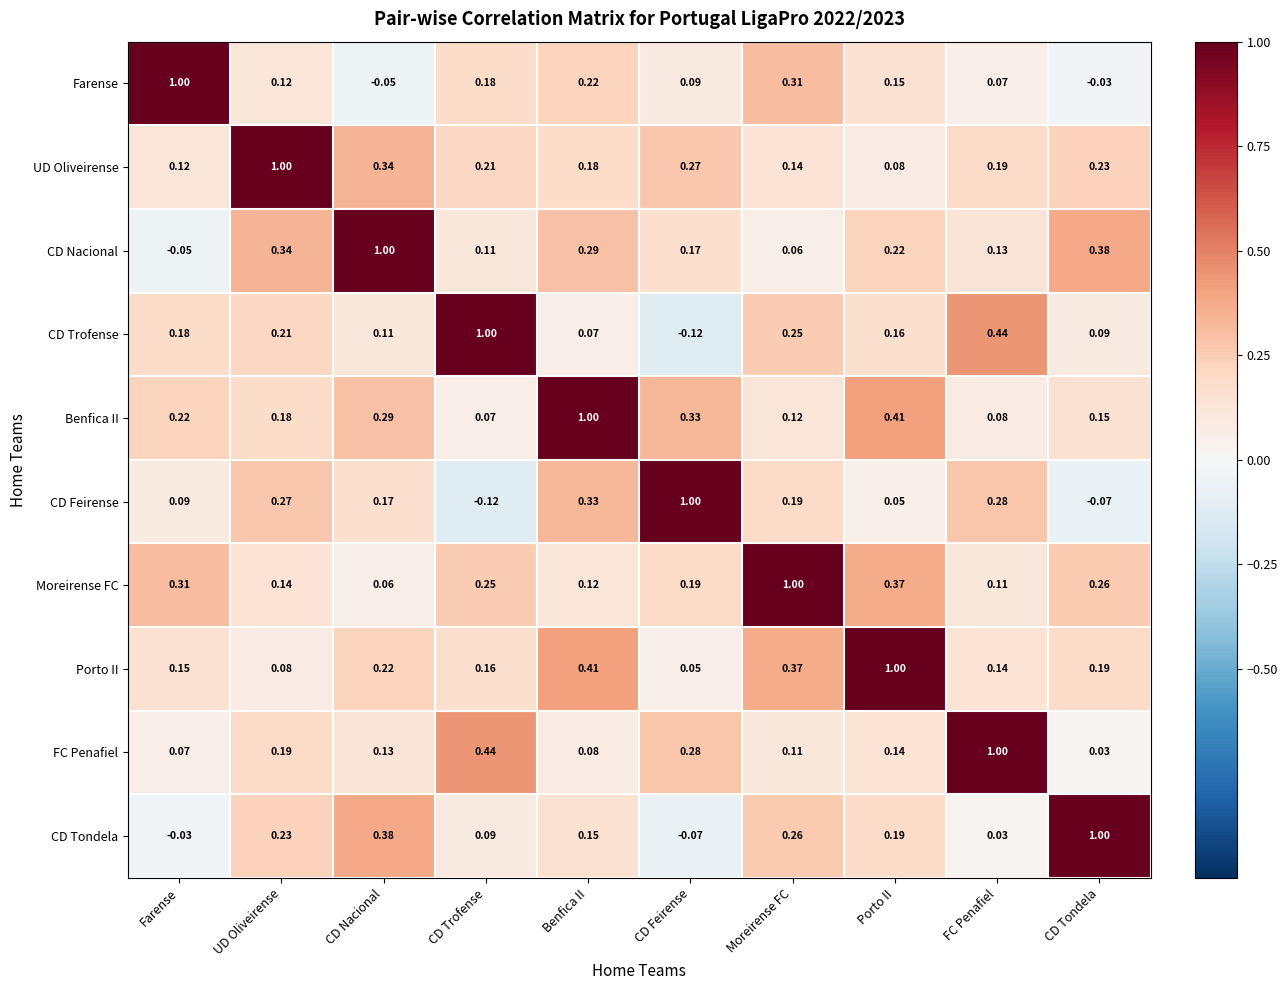

At CD Tondela, list the series in order from largest to smallest.

CD Tondela, CD Nacional, Moreirense FC, UD Oliveirense, Porto II, Benfica II, CD Trofense, FC Penafiel, Farense, CD Feirense